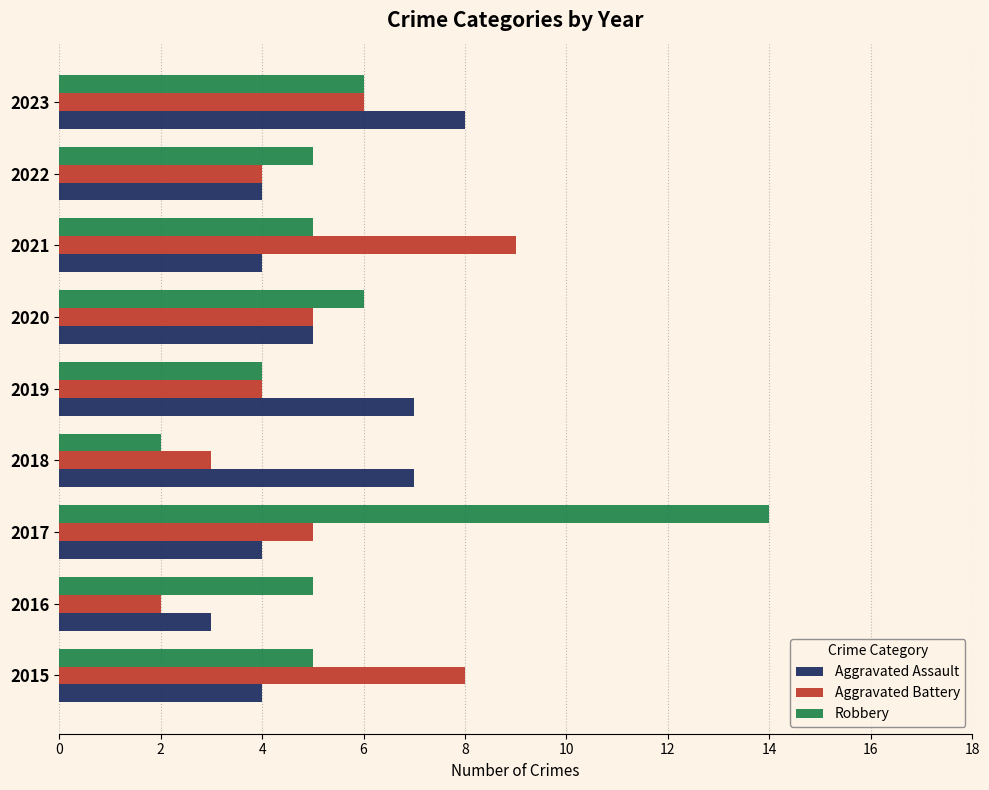

Count the Aggravated Assault values in the range 4 to 7.

7